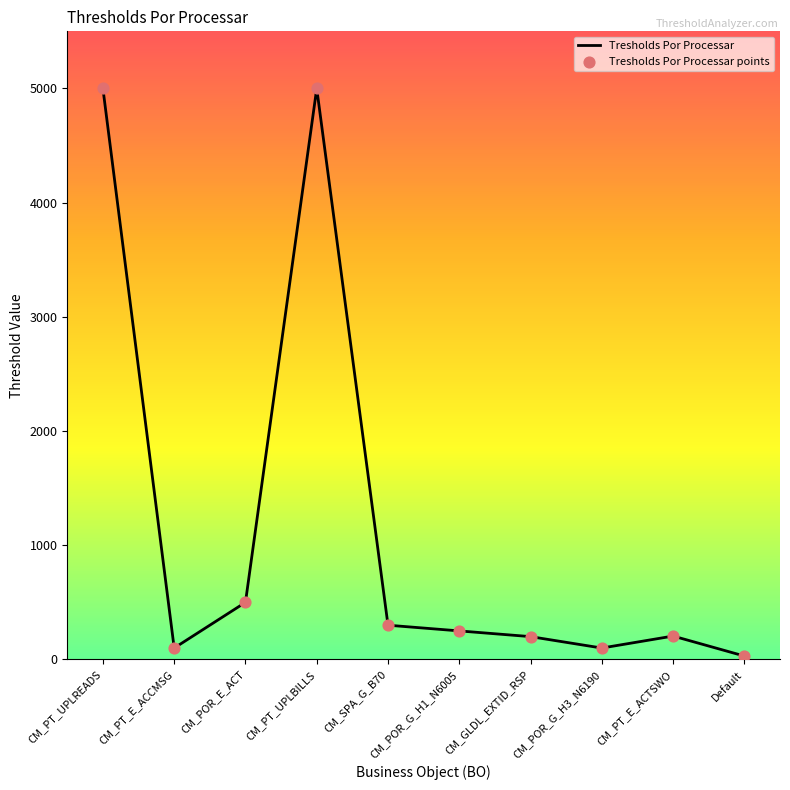

The value at CM_POR_E_ACT is 500. True or false?

True